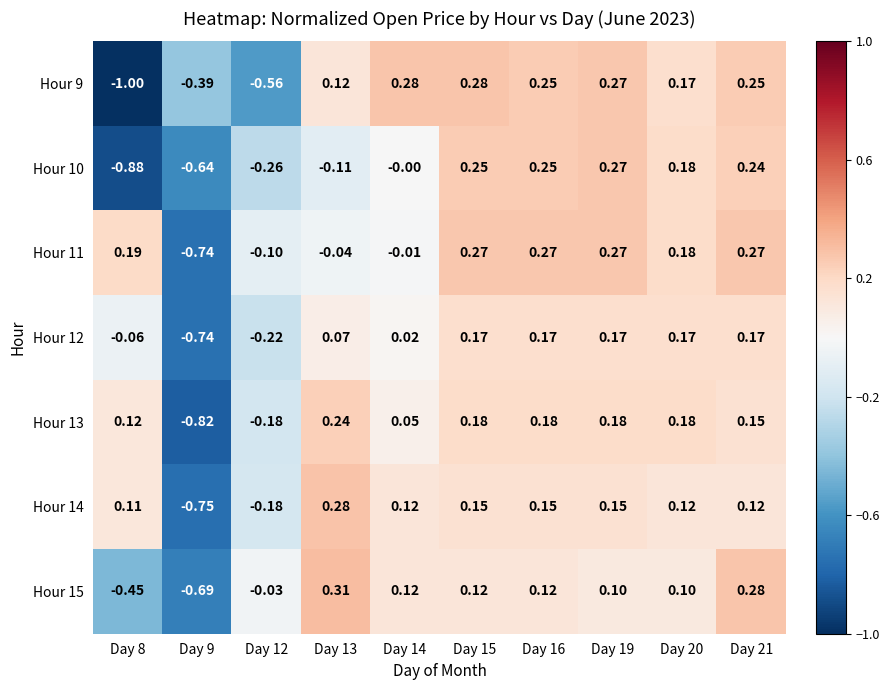

How many values in the Hour 9 series exceed 0?

7